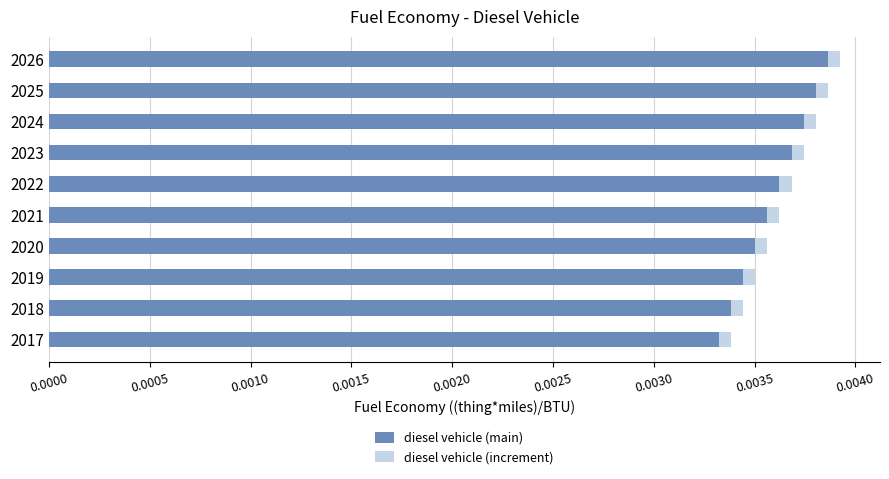

What are all the series names shown in the legend?

diesel vehicle (main), diesel vehicle (increment)